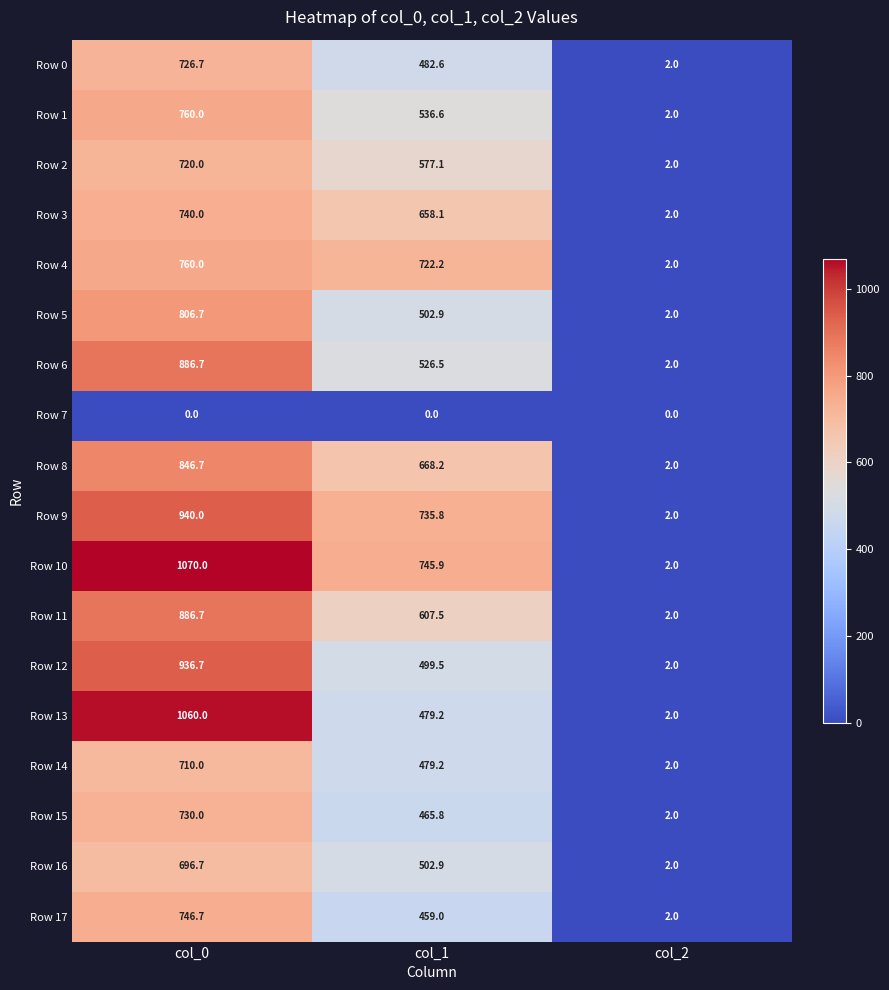

The Row 8 series shows 2.0 at col_2. True or false?

True